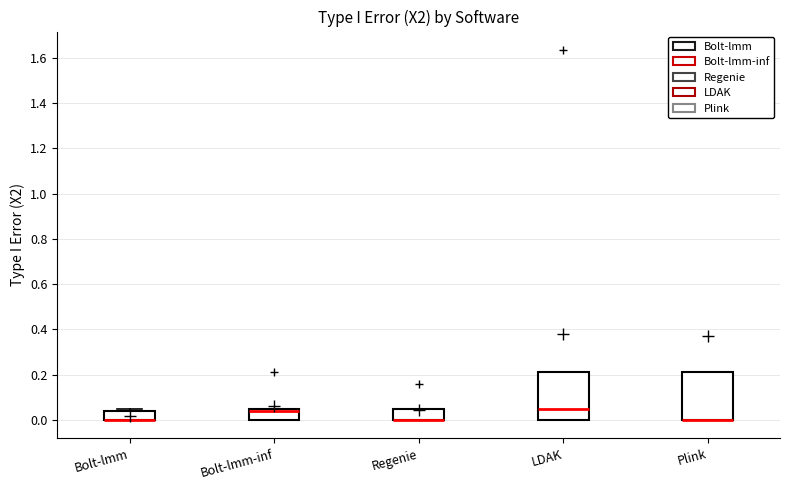

Where is the upper edge of the box for Bolt-lmm-inf on the y-axis? The values are not printed on the chart, so give them approximately, as read against the axis.

0.06